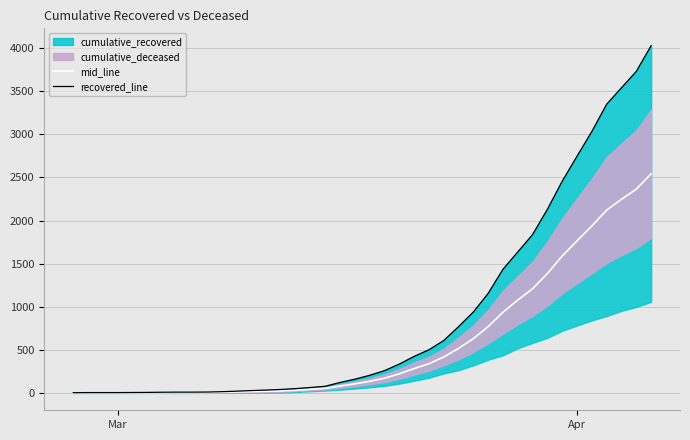

What is the average value of the mid_line series?

576.5